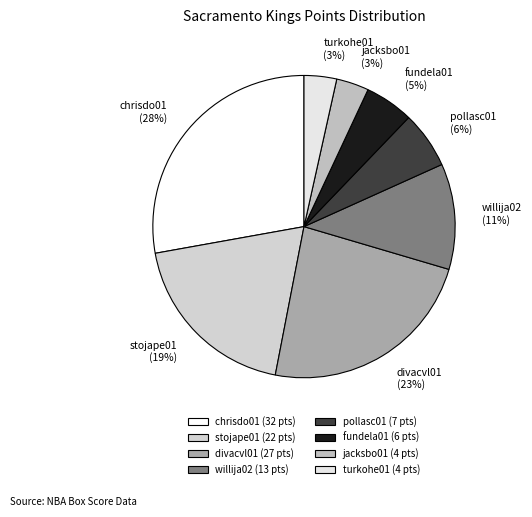

Which category has the smallest portion of the pie?

jacksbo01